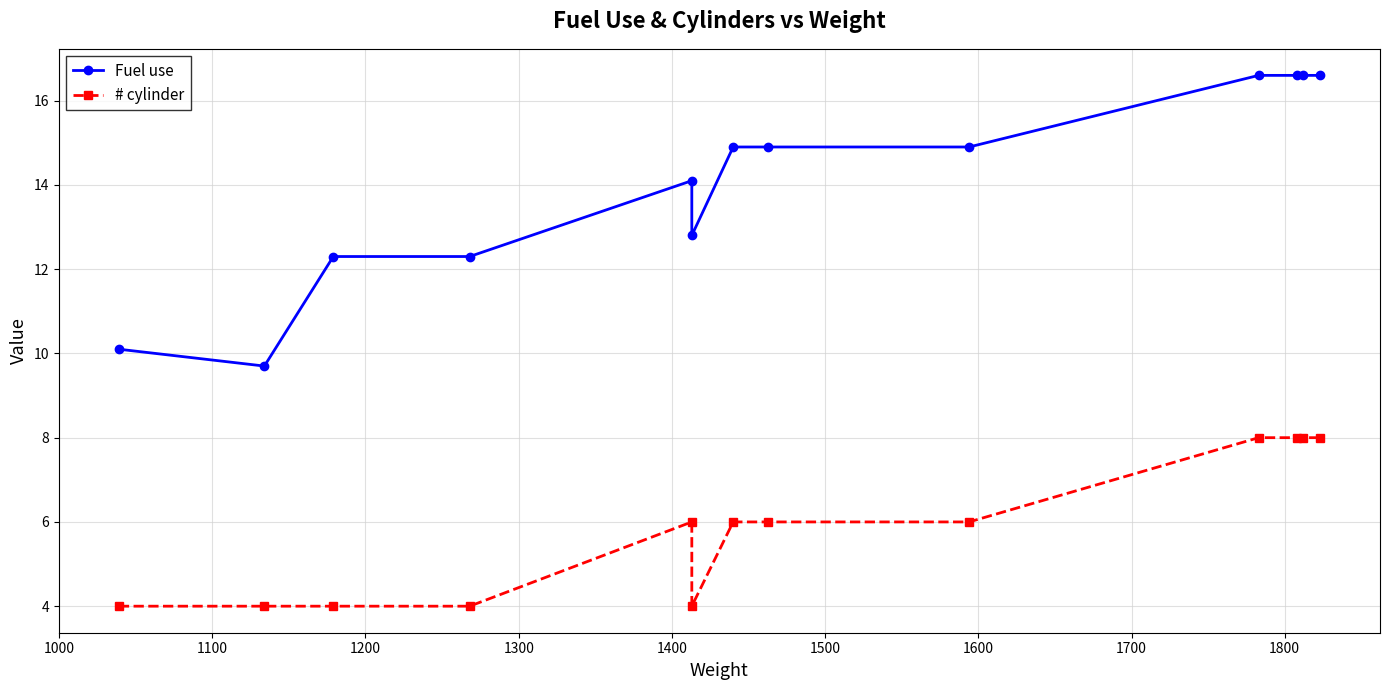

True or false: # cylinder and Fuel use cross at least once.

False